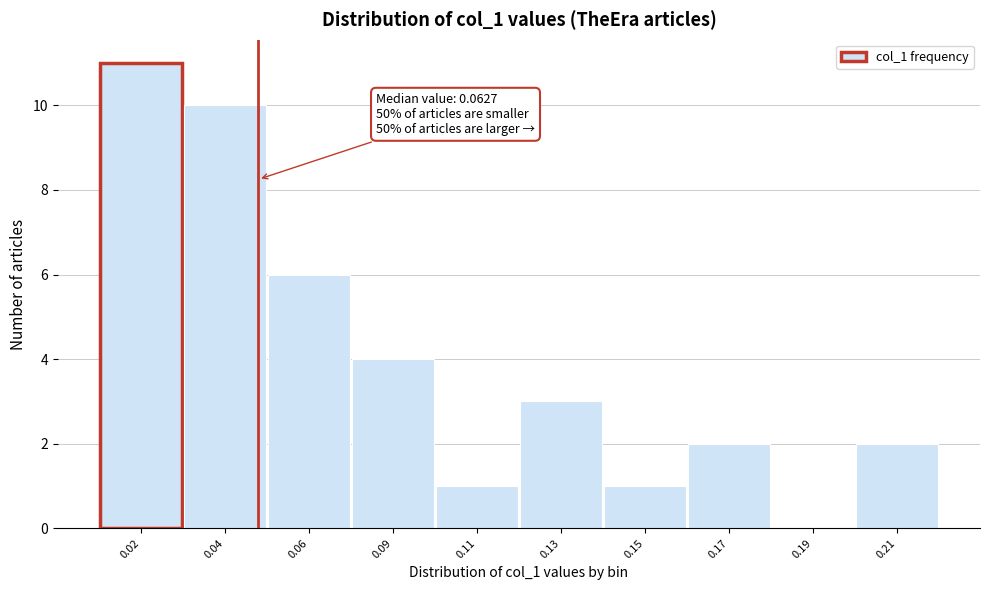

Reading left to right, list all the values displayed in this chart.

0.02=11	0.04=10	0.06=6	0.09=4	0.11=1	0.13=3	0.15=1	0.17=2	0.19=0	0.21=2